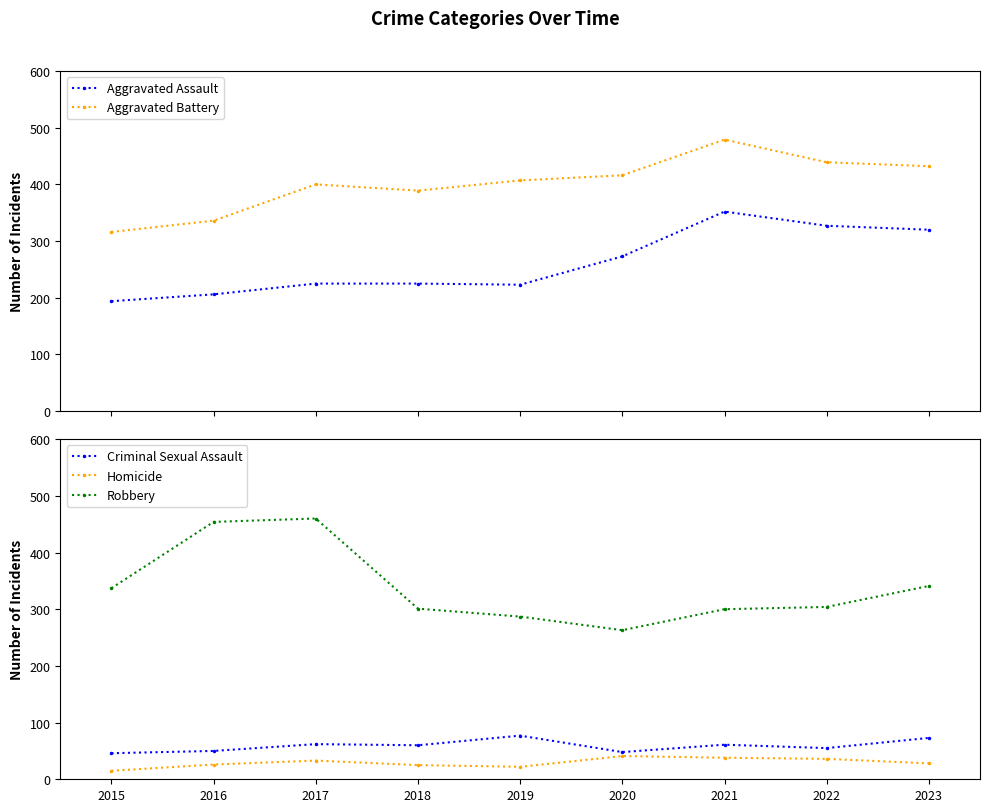

Where is the first local maximum for Robbery?

2017